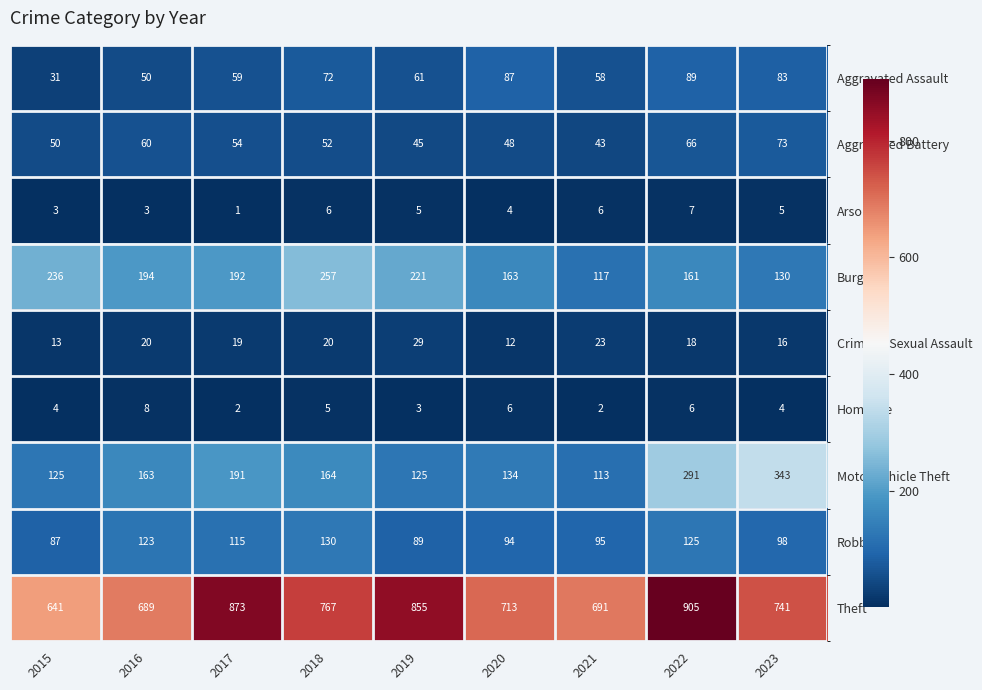

How many distinct data groups are displayed?

9